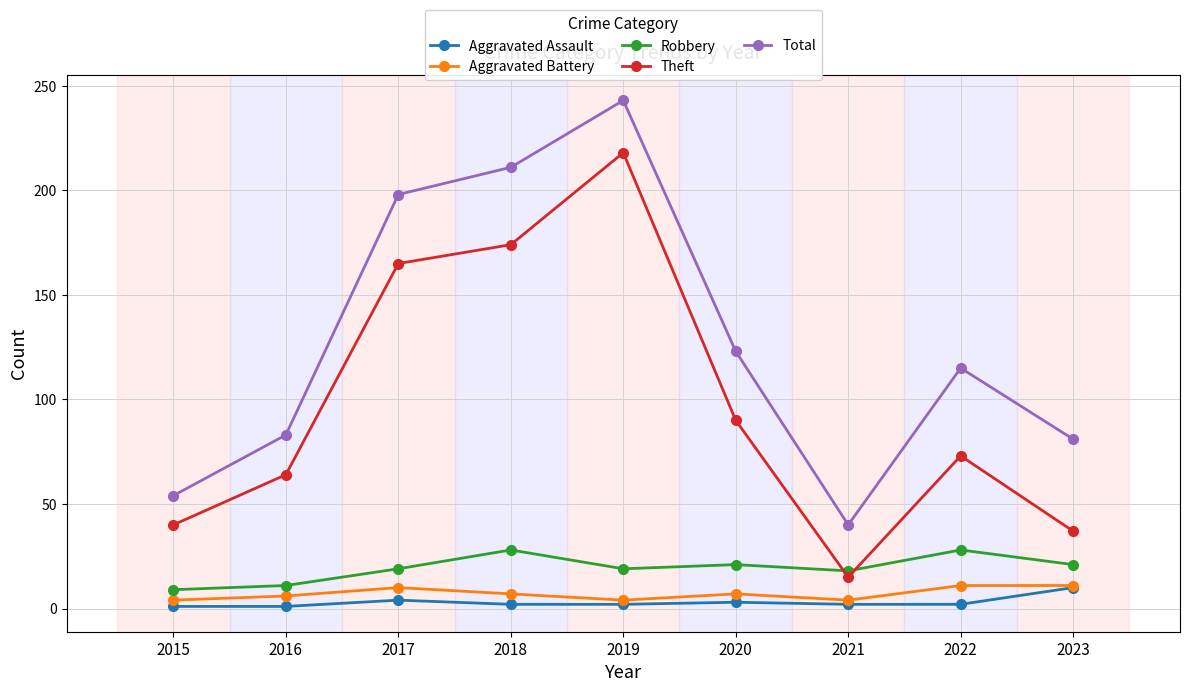

True or false: Aggravated Battery has a value of 11 at 2023.

True